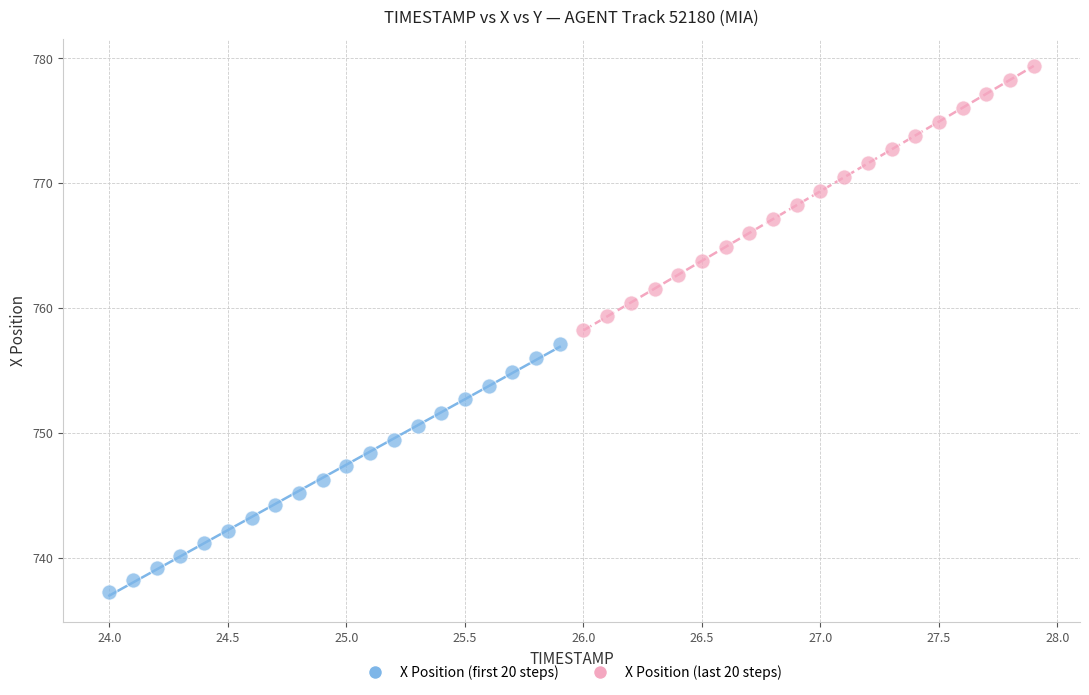

Which series reaches the minimum Y coordinate?

X Position (first 20 steps)